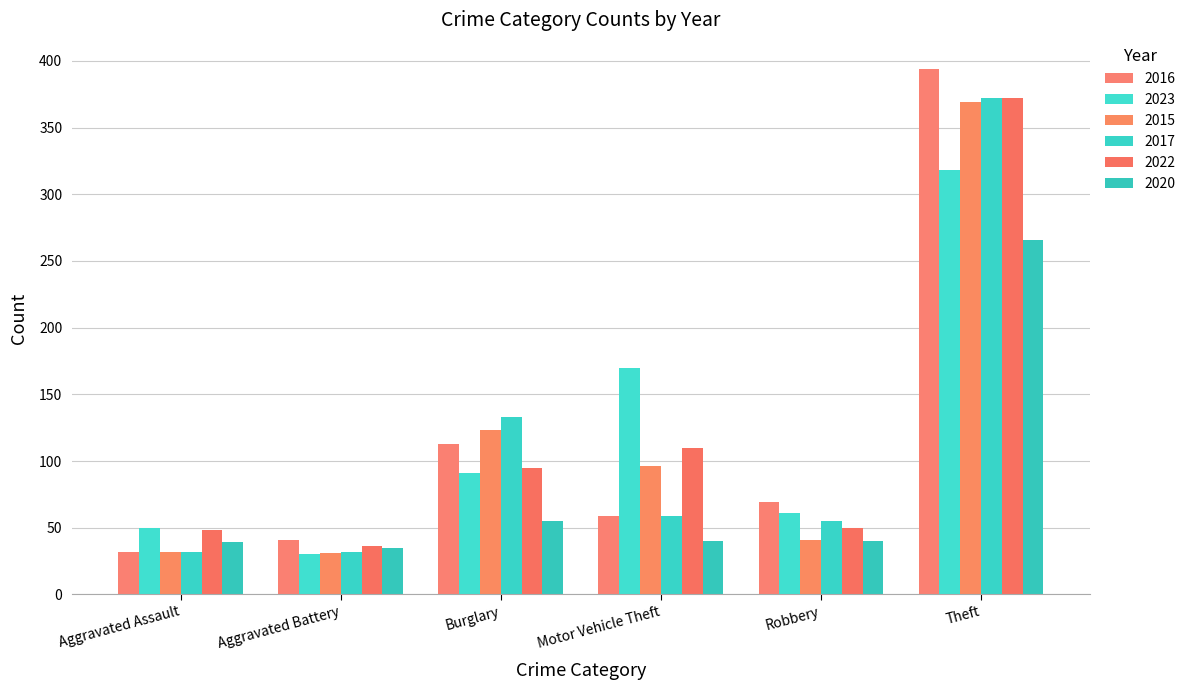

The 2017 series shows 32 at Aggravated Battery. True or false?

True